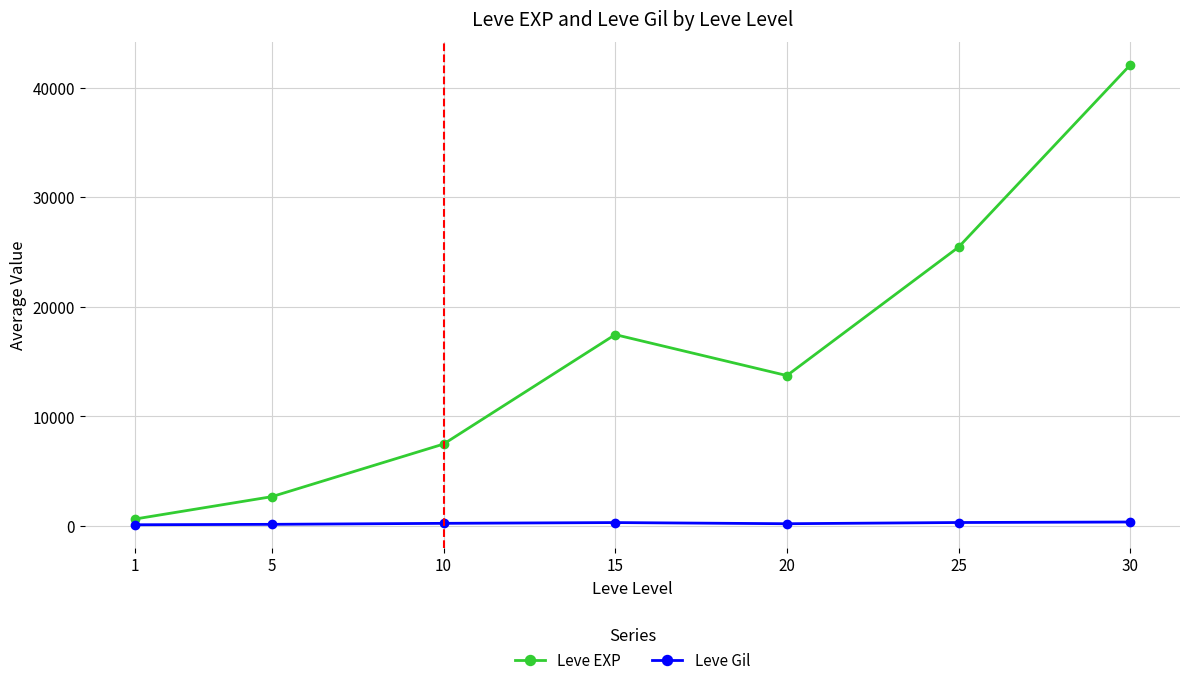

What is the value of the Leve Gil point at the 7th from the left?

365